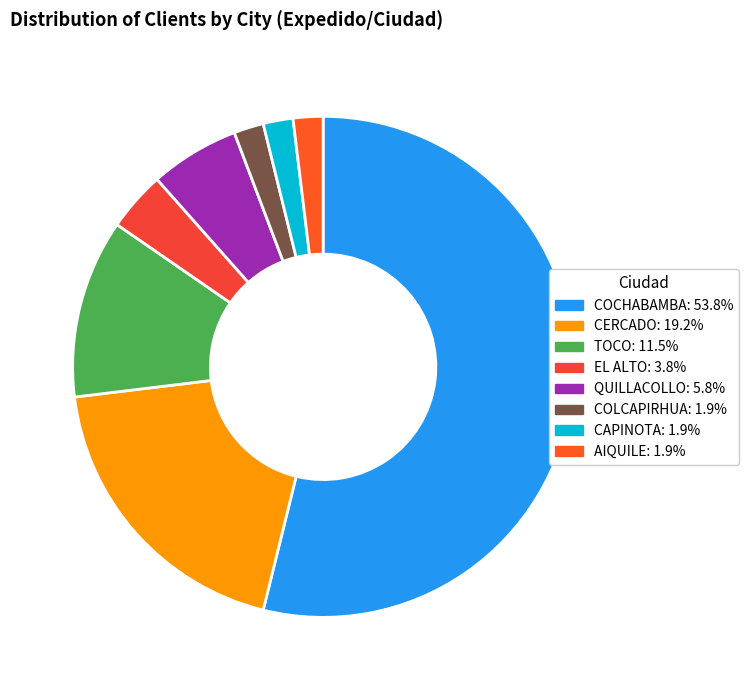

How many slices are in this pie chart?

8